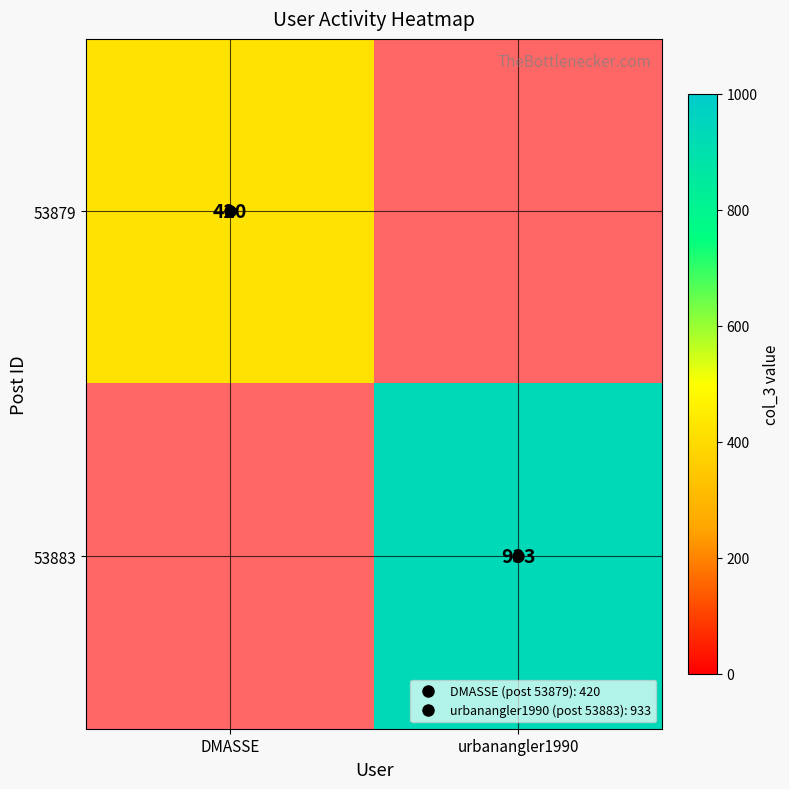

How many categories are shown in the chart?

2